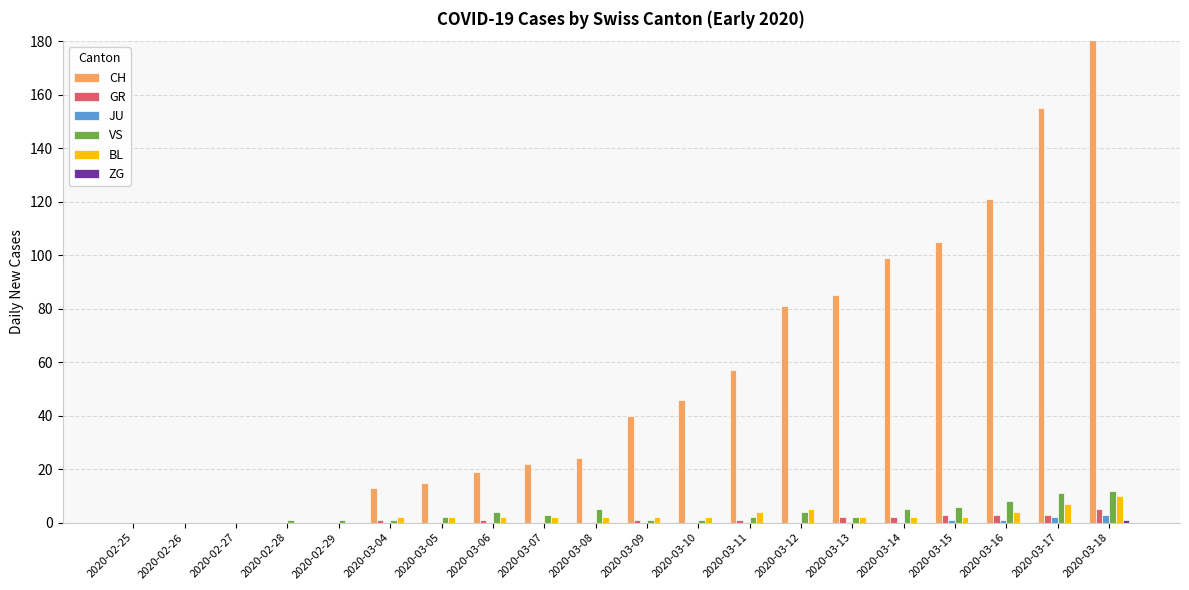

Is it true that VS equals 2 at 2020-03-10?

False